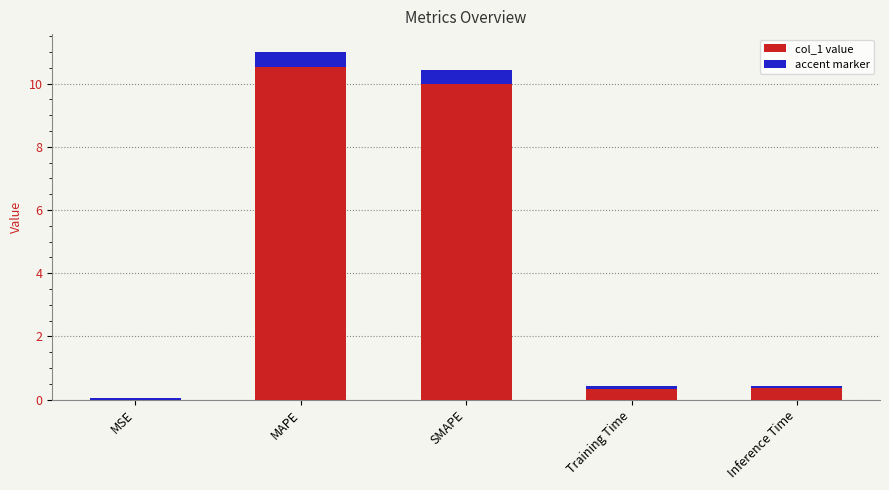

Which label corresponds to the largest value in the chart?

MAPE